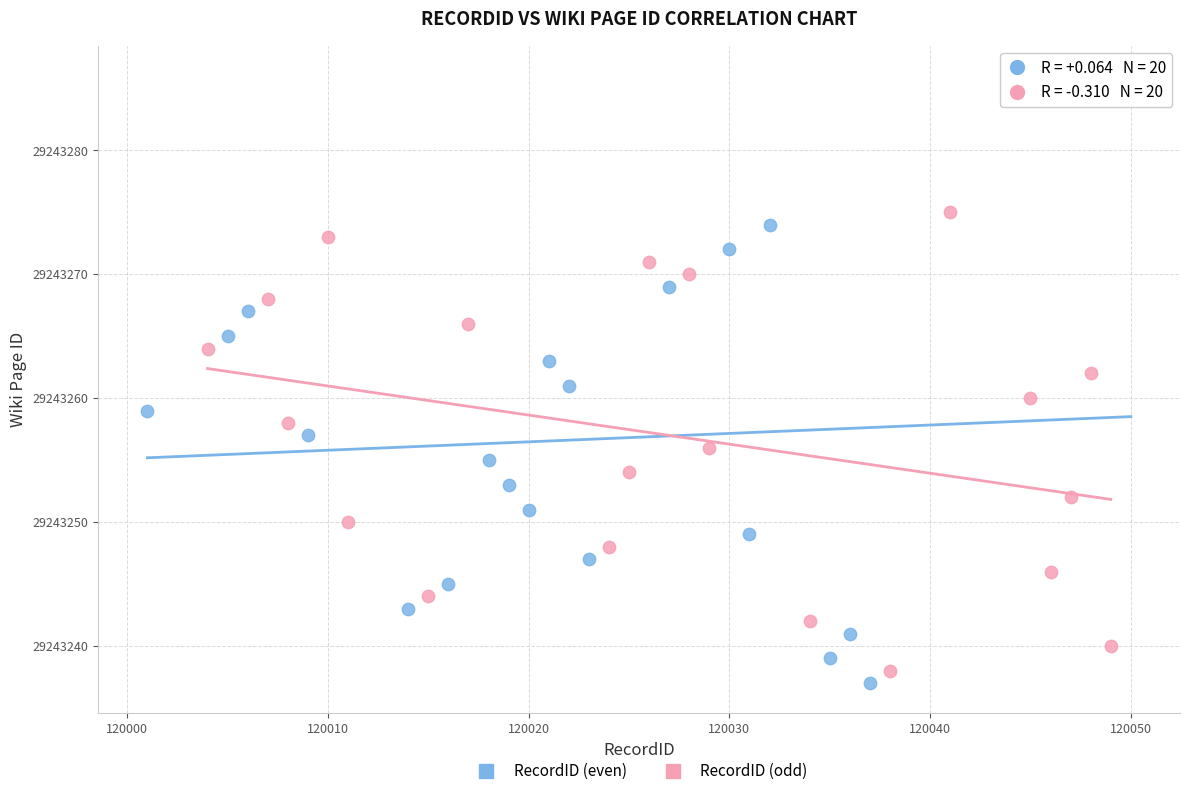

Which series reaches the maximum Y coordinate?

RecordID (even)